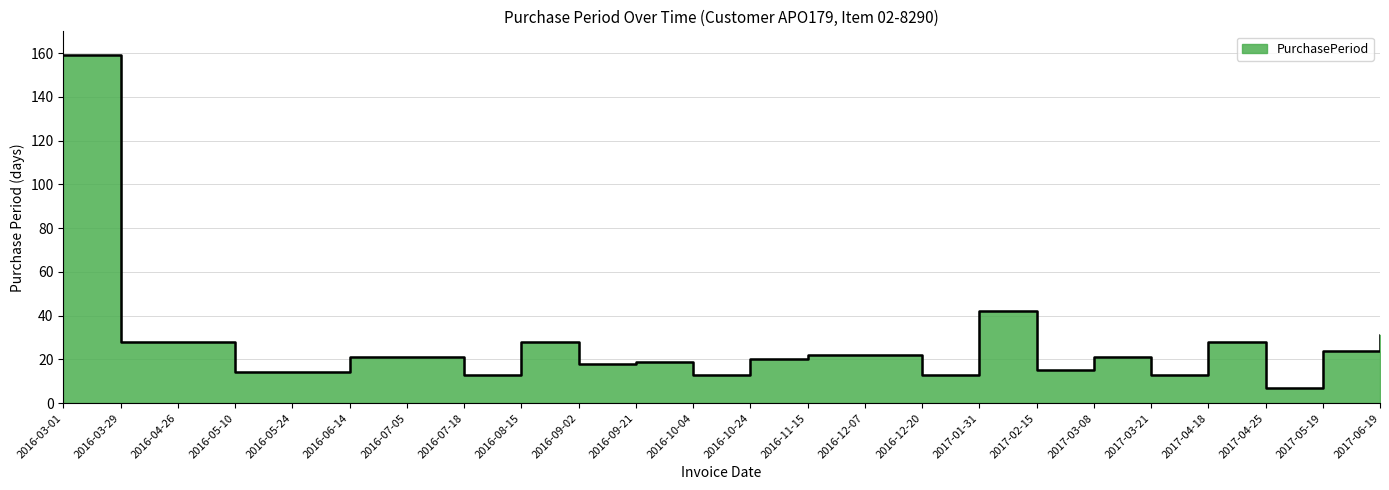

What is the ratio of the value at 2016-07-05 to the value at 2017-02-15?

1.4